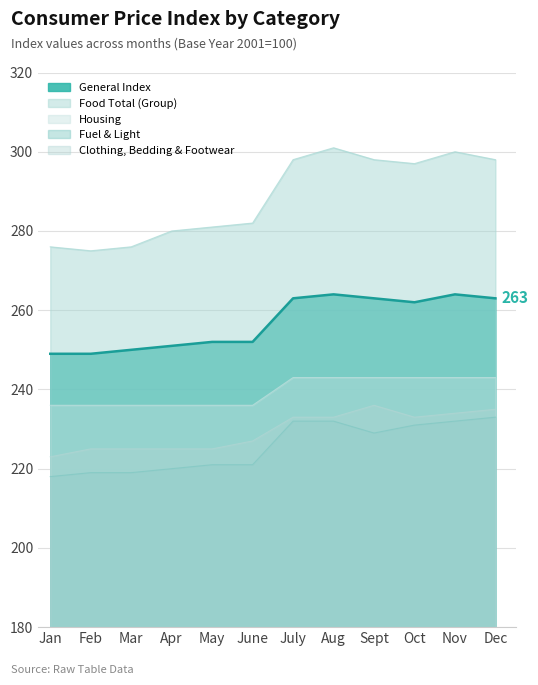

What is the total value across all series at Apr?

1212